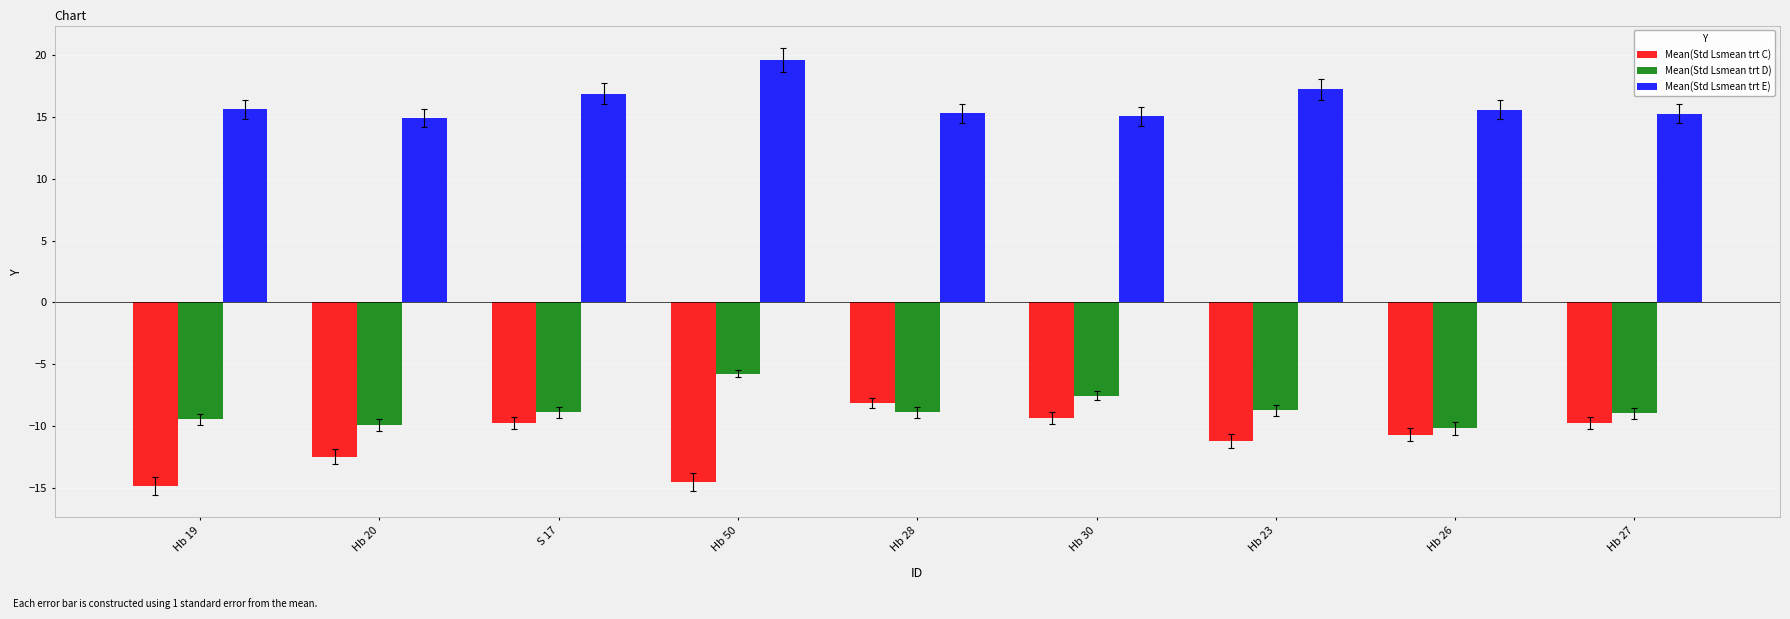

The value of Mean(Std Lsmean trt E) at S 17 is 9.6. True or false?

False